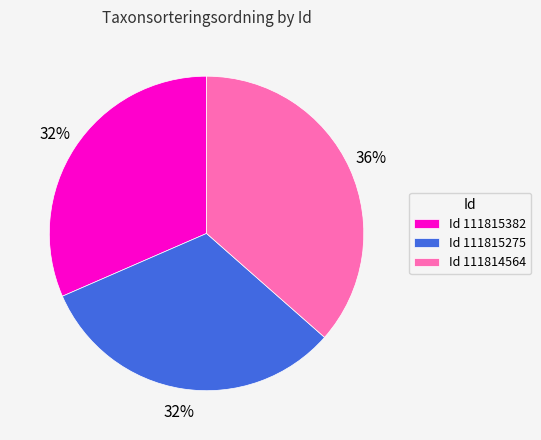

Combined, do Id 111815382 and Id 111815275 account for over 50%?

Yes